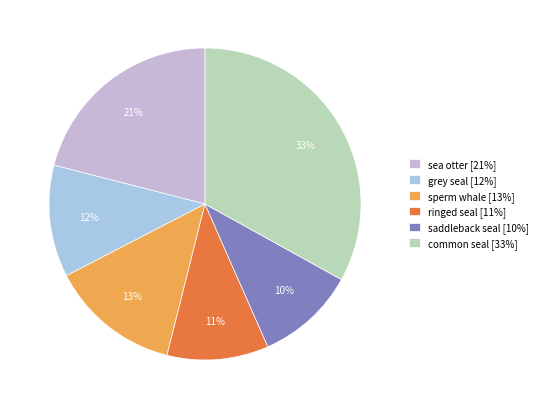

Is there a majority slice in this chart?

No